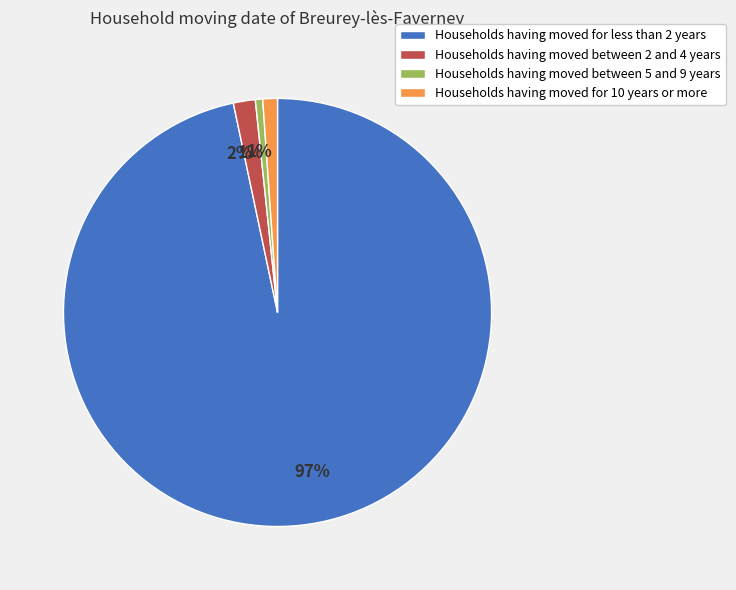

To the nearest percent, what is the average slice percentage?

25%